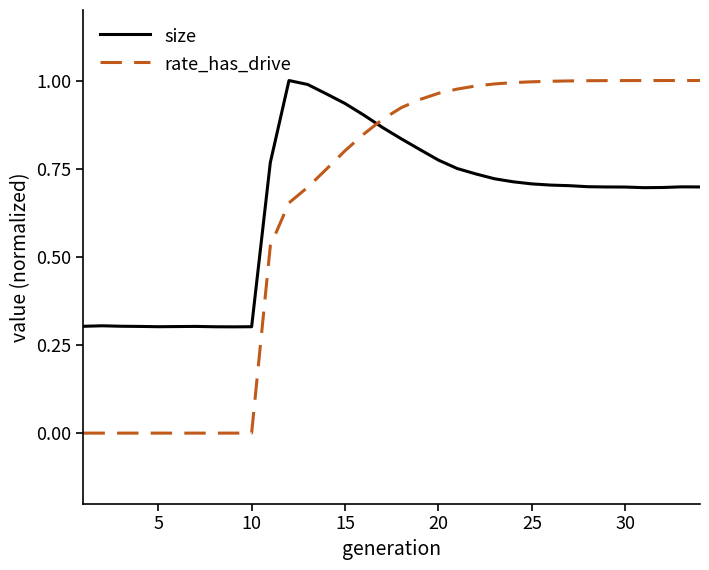

Which series has the widest spread of values?

rate_has_drive